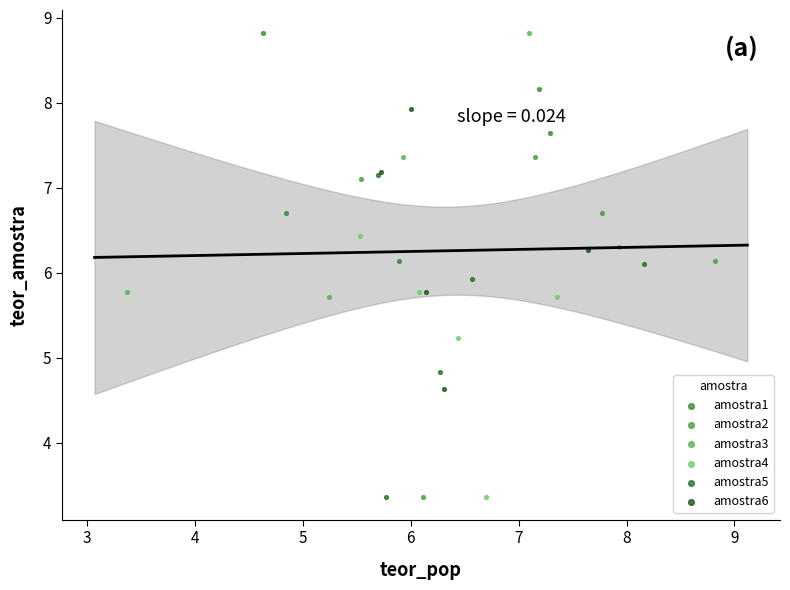

Which series has the largest Y range (max minus min)?

amostra2